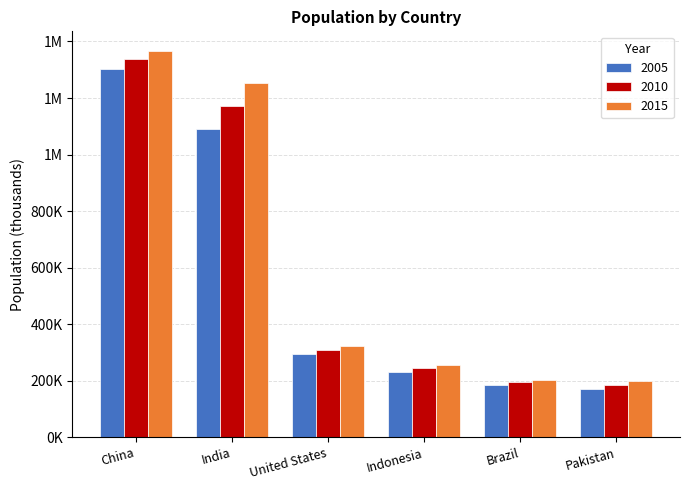

What is the label of the 4th bar from the right?

United States